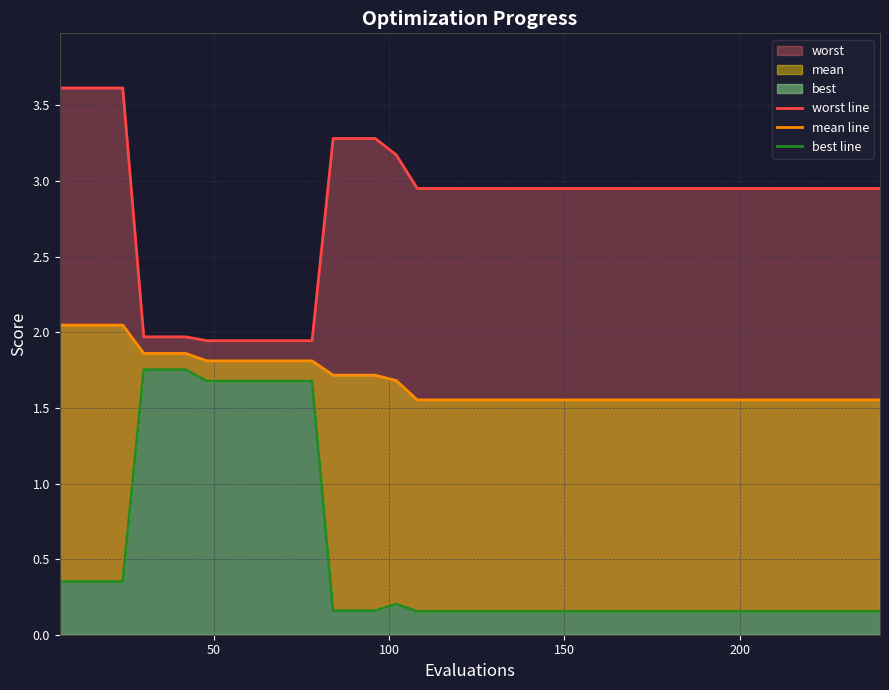

How many series are shown in this chart?

3